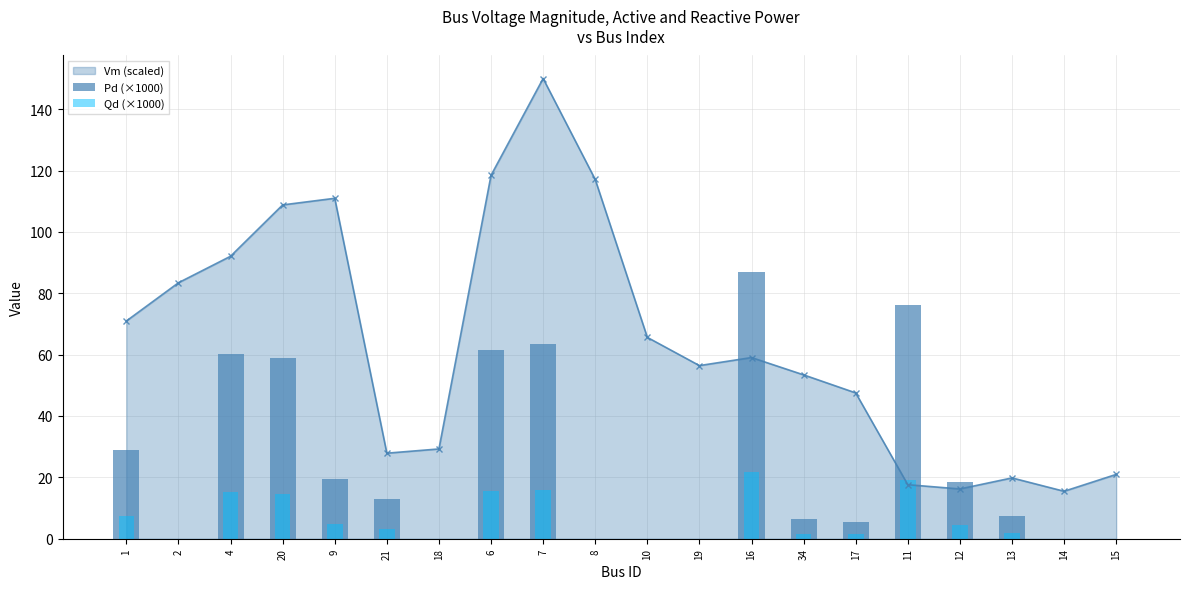

The Vm (scaled) series shows 47.5 at 17. True or false?

True